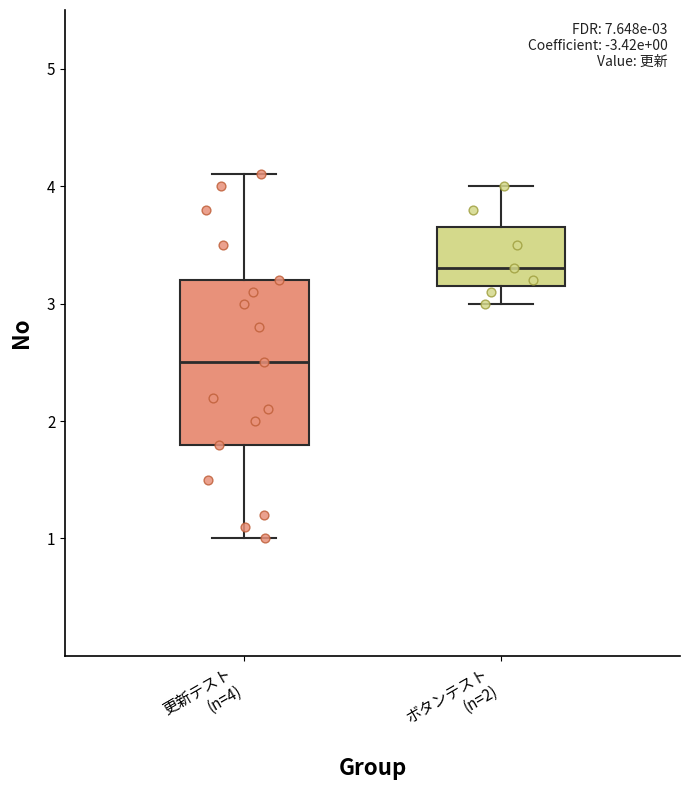

Comparing the boxes themselves (not the whiskers), which one is the tallest?

更新テスト (n=4)